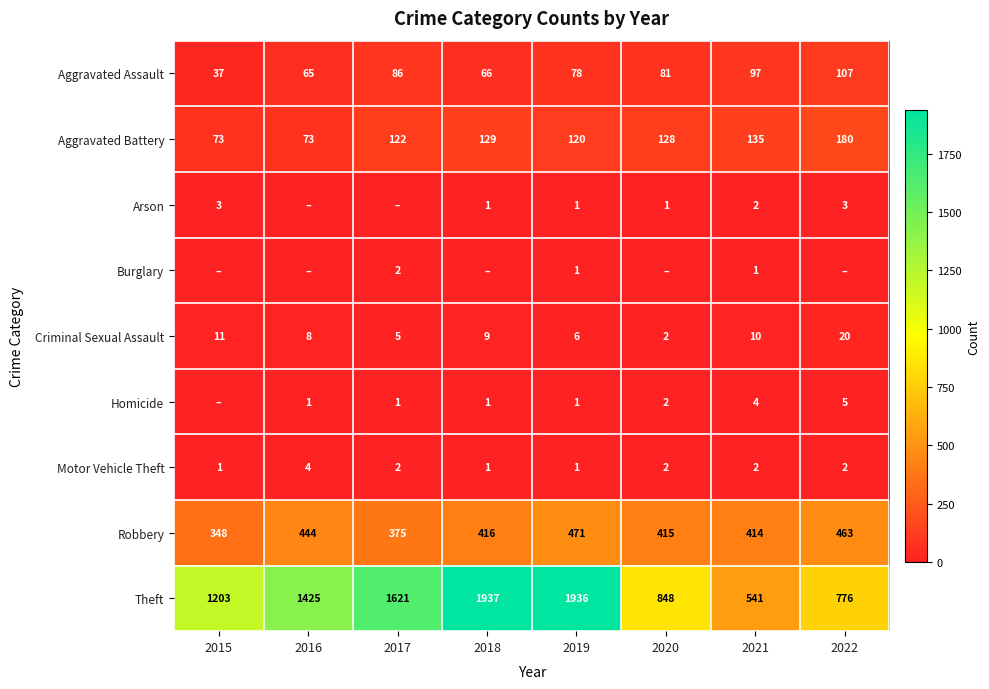

At which label does Aggravated Battery first exceed 128?

2018